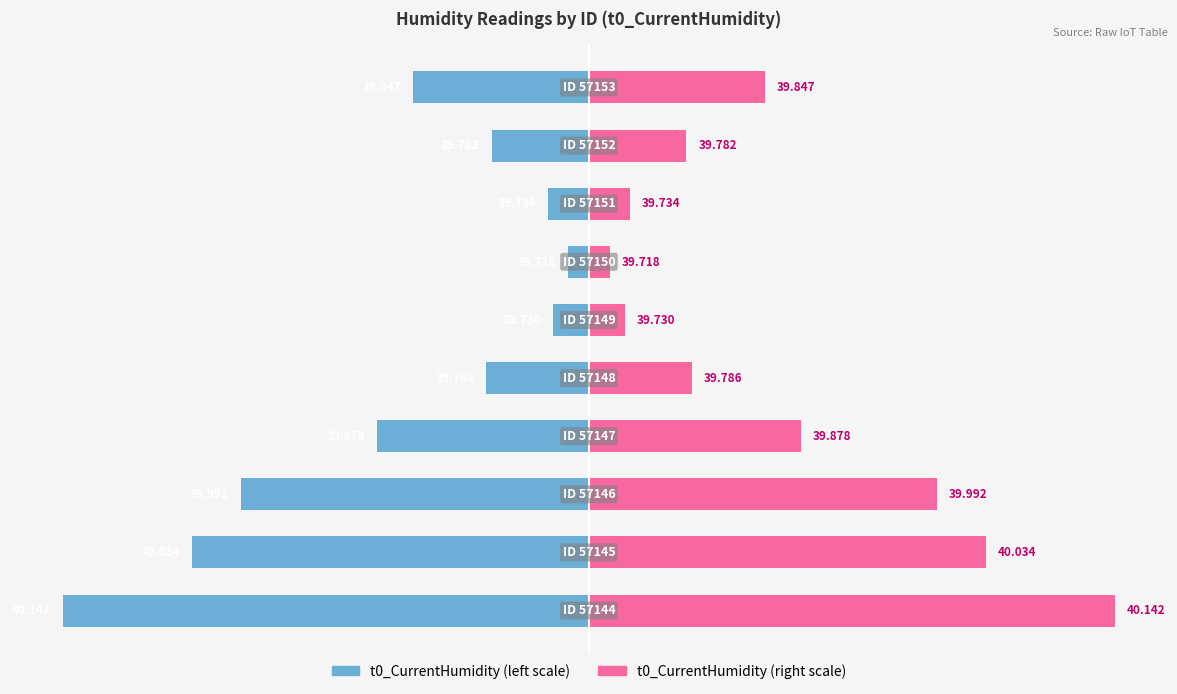

How many data points in t0_CurrentHumidity (left) are less than -4?

7